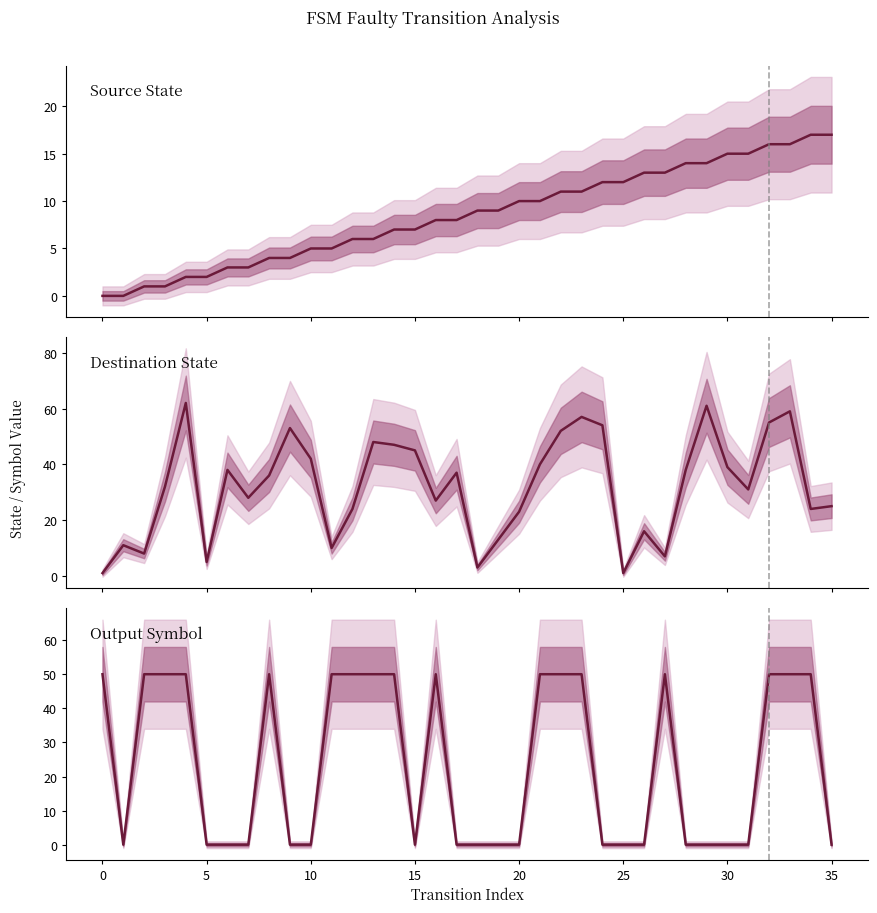

What value does the Destination State series have at 14, to the nearest 10?

50